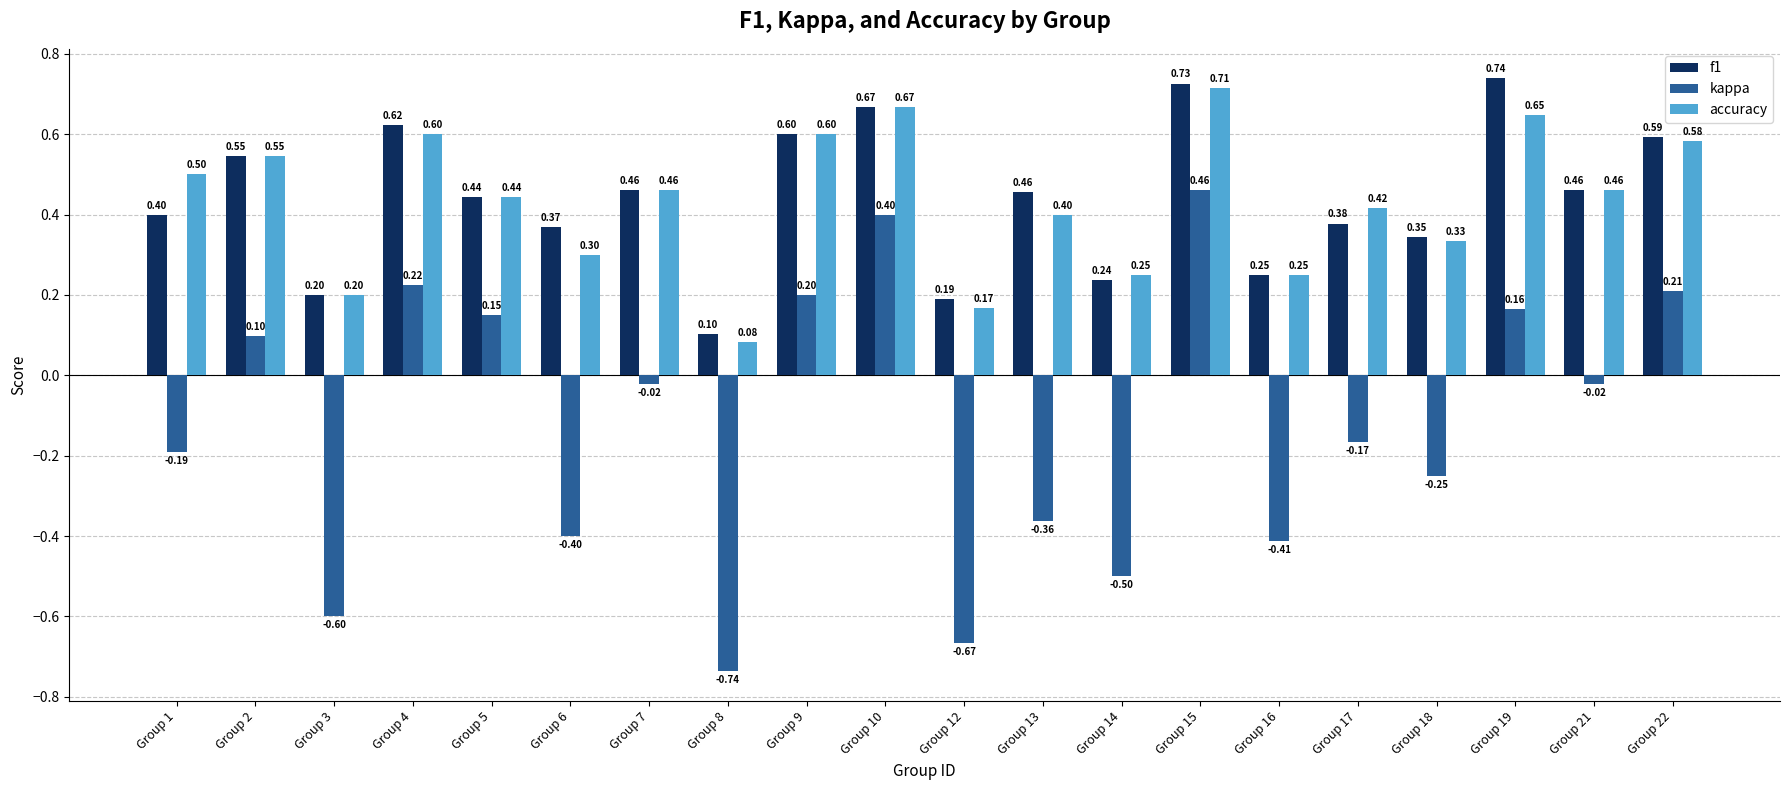

Rank the series by their maximum value, from lowest to highest.

kappa, accuracy, f1